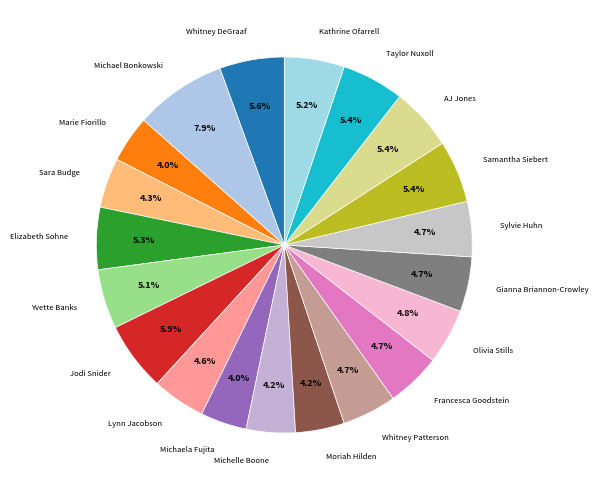

What percentage is the Marie Fiorillo slice, to the nearest percent?

4%